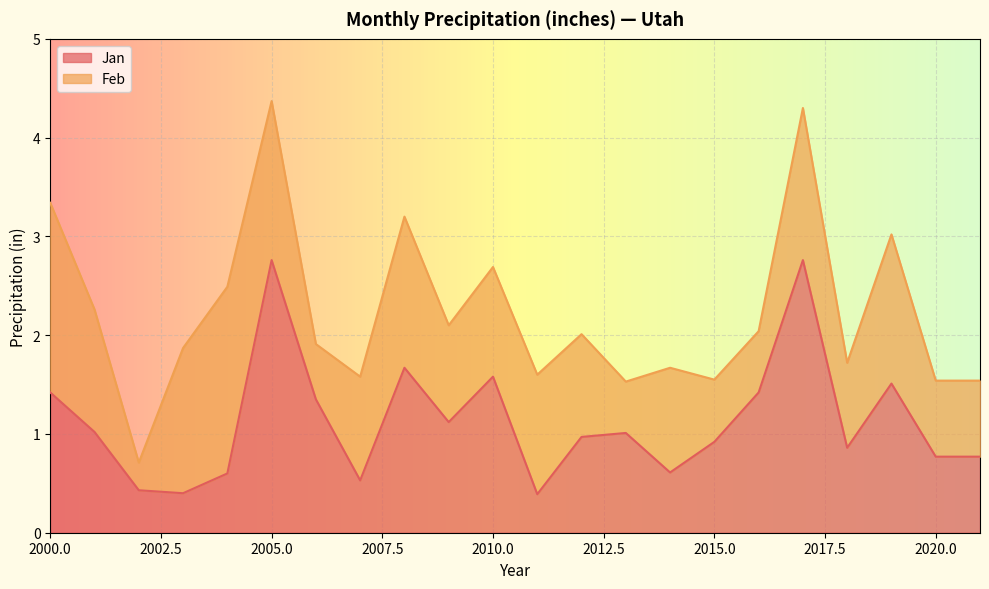

The chart shows a value of 0.1 at 2007. True or false?

False